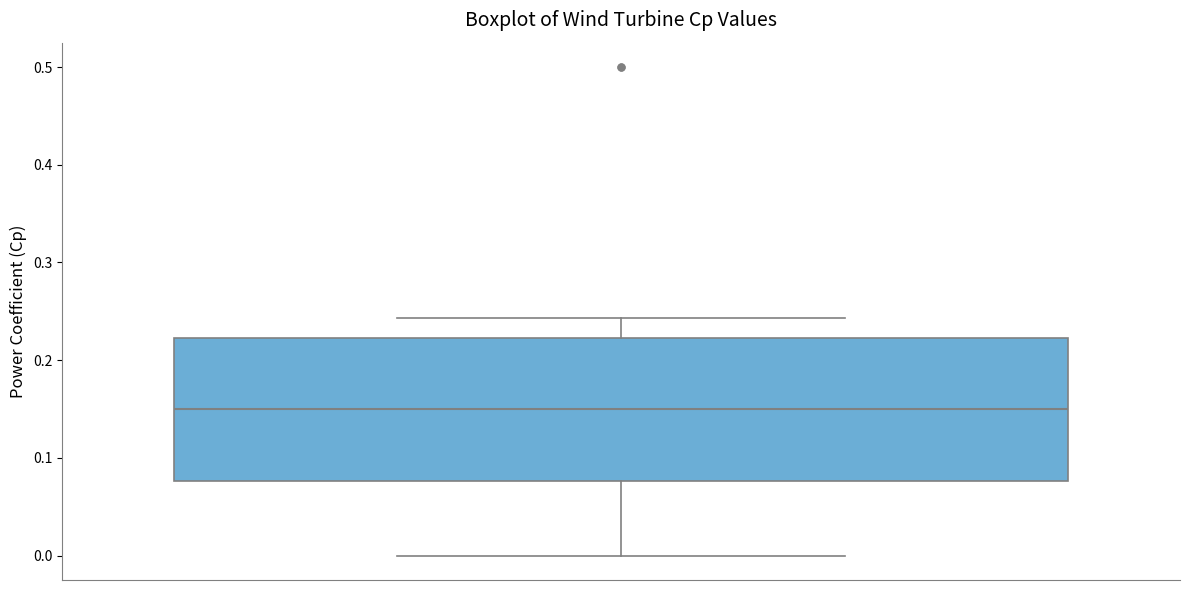

Where is the lower edge of the box on the y-axis? The values are not printed on the chart, so give them approximately, as read against the axis.

0.08